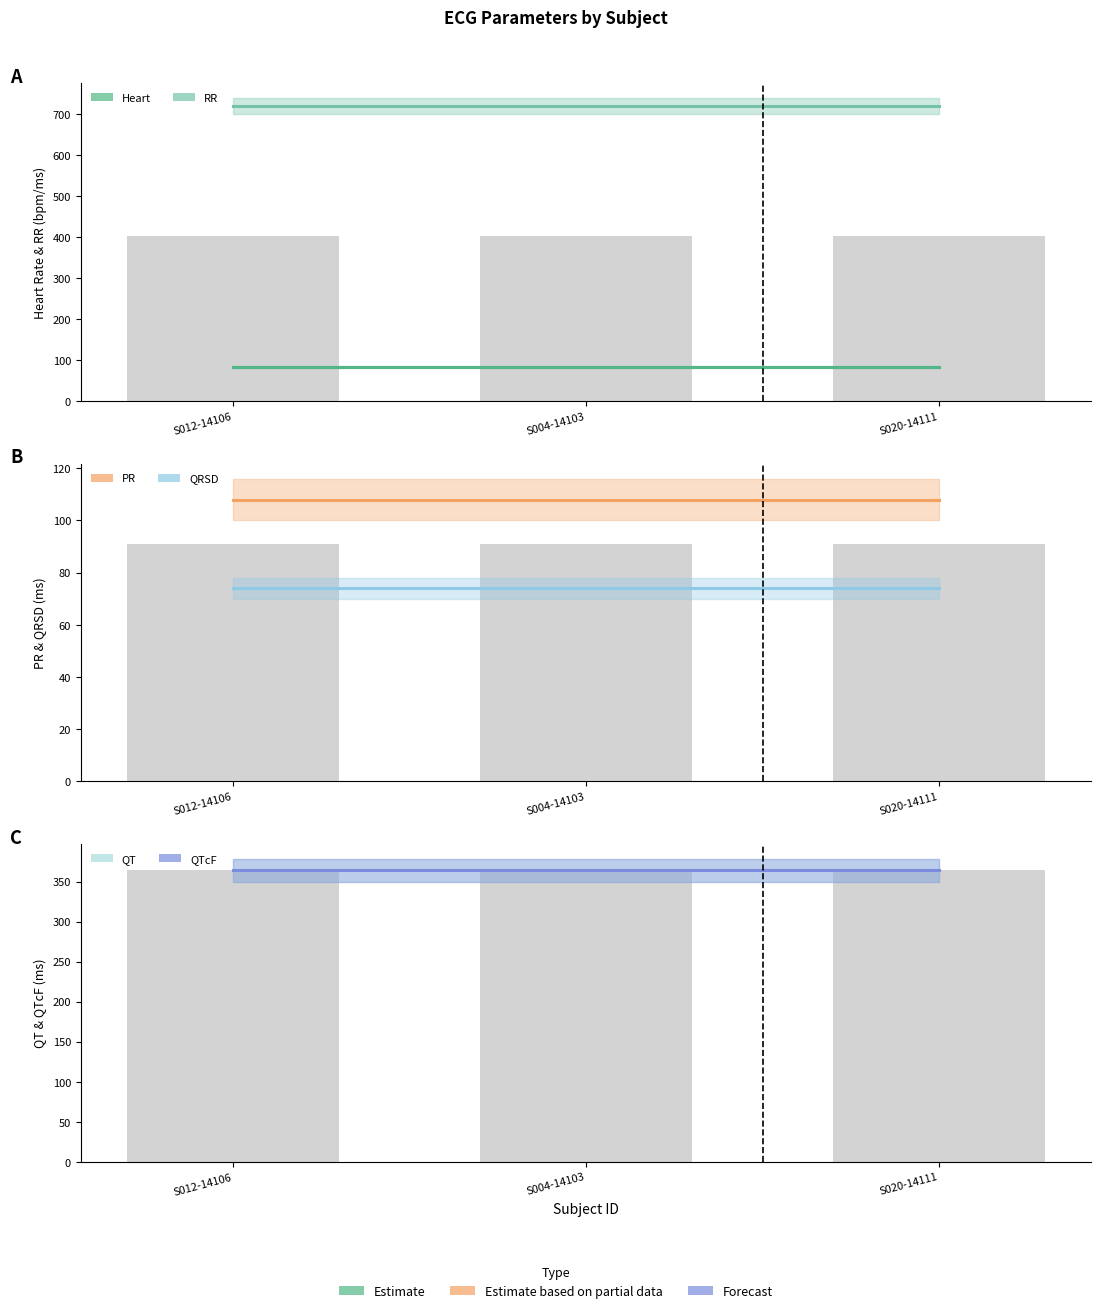

What value does the Heart series have at S004-14103?

83